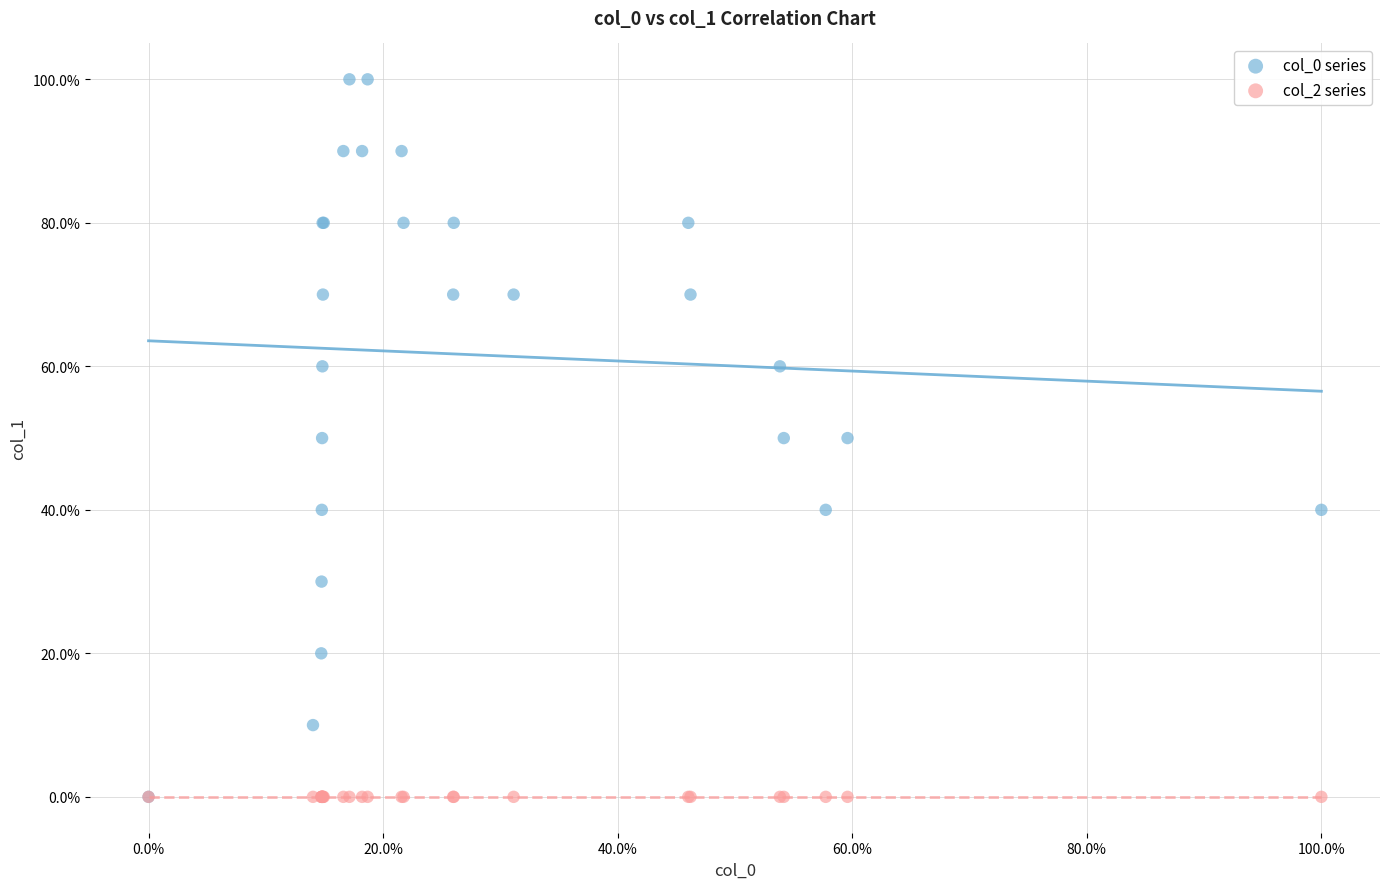

What are all the series names shown in the legend?

col_0 series, col_2 series